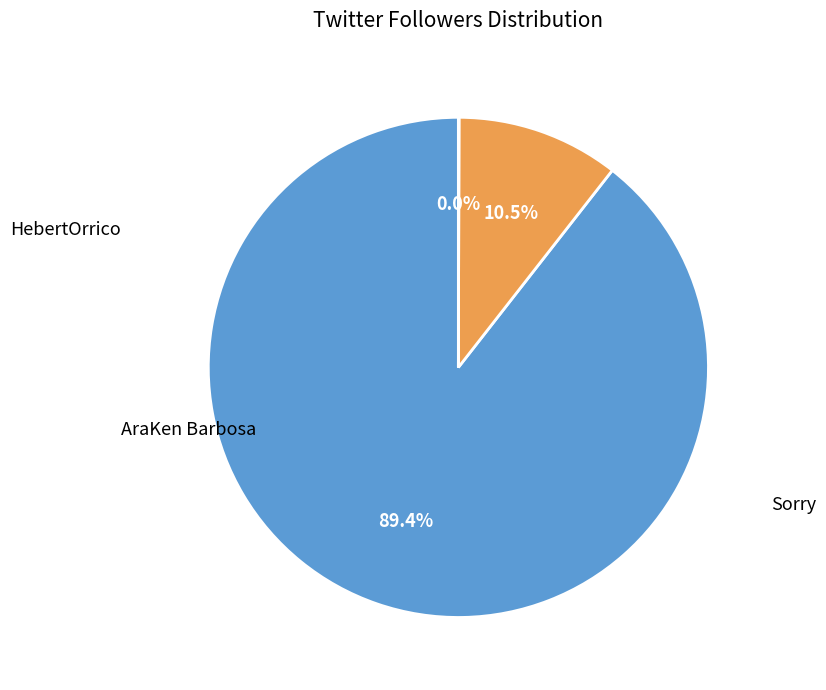

How many slices are in this pie chart?

3